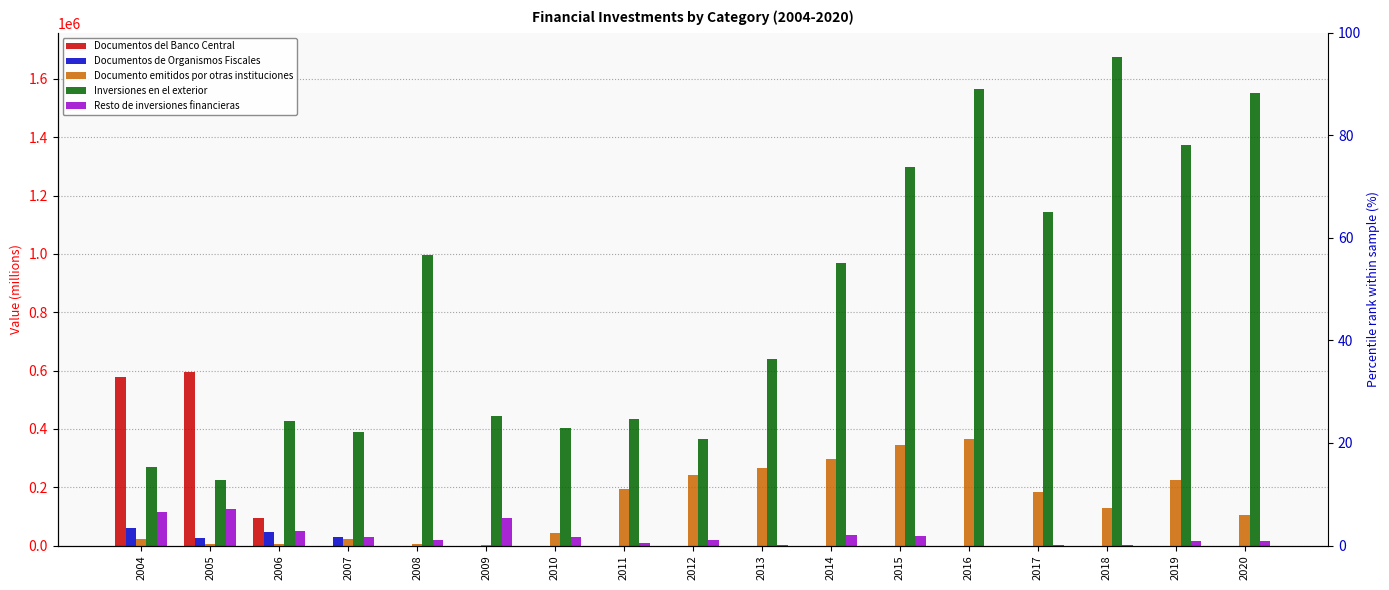

Rank the series at 2009 from highest to lowest value.

Inversiones en el exterior, Resto de inversiones financieras, Documento emitidos por otras instituciones, Documentos de Organismos Fiscales, Documentos del Banco Central